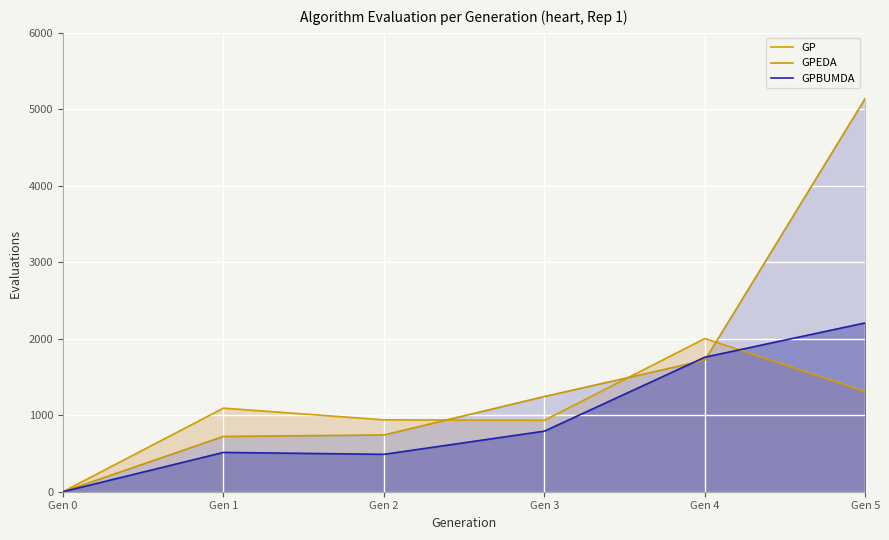

Reading right to left, extract all data points from this chart.

GP: 1312	2003	934	940	1093	0
GPEDA: 5145	1719	1245	742	723	0
GPBUMDA: 2208	1759	792	489	514	0